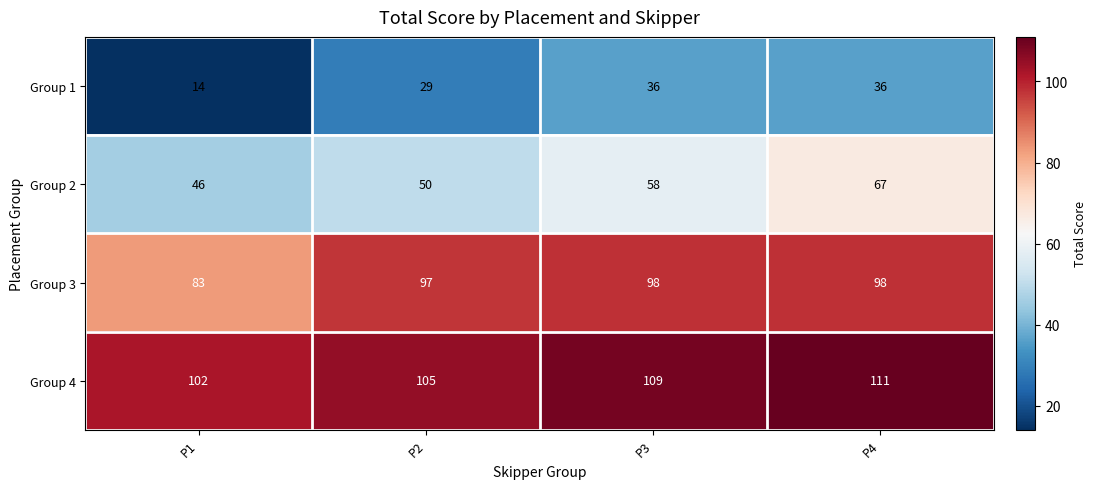

What is the spread (max minus min) of values at P2?

76